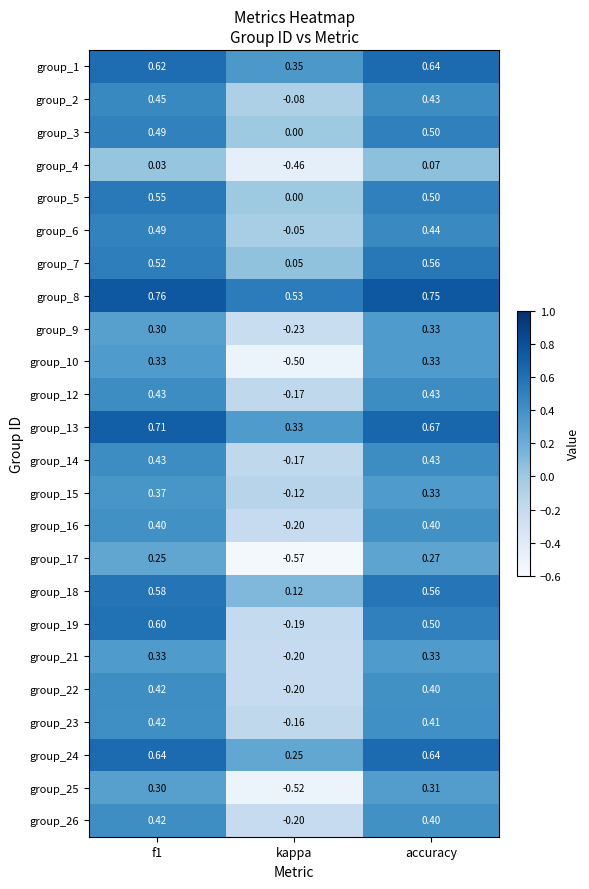

At which label is group_26 closest to 0?

kappa